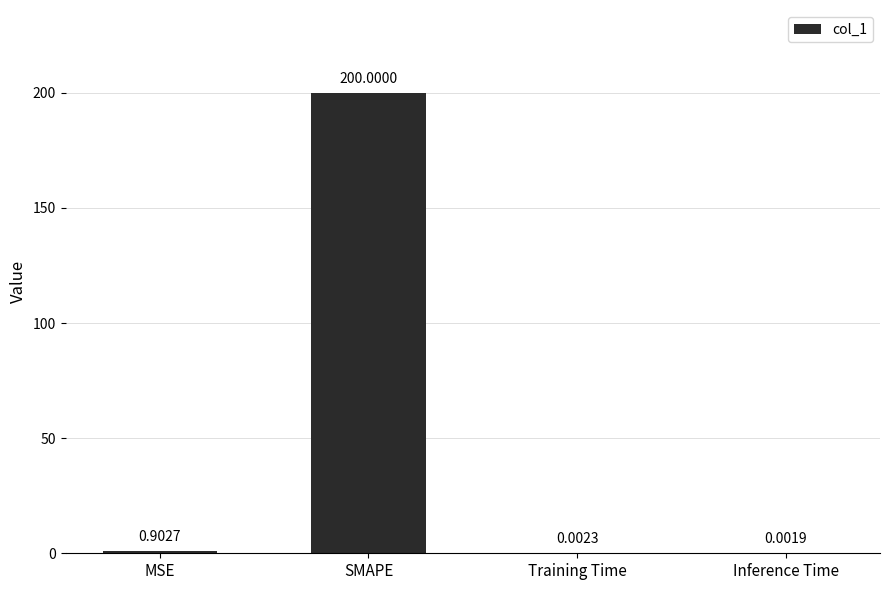

Which category has the highest value across all series?

SMAPE